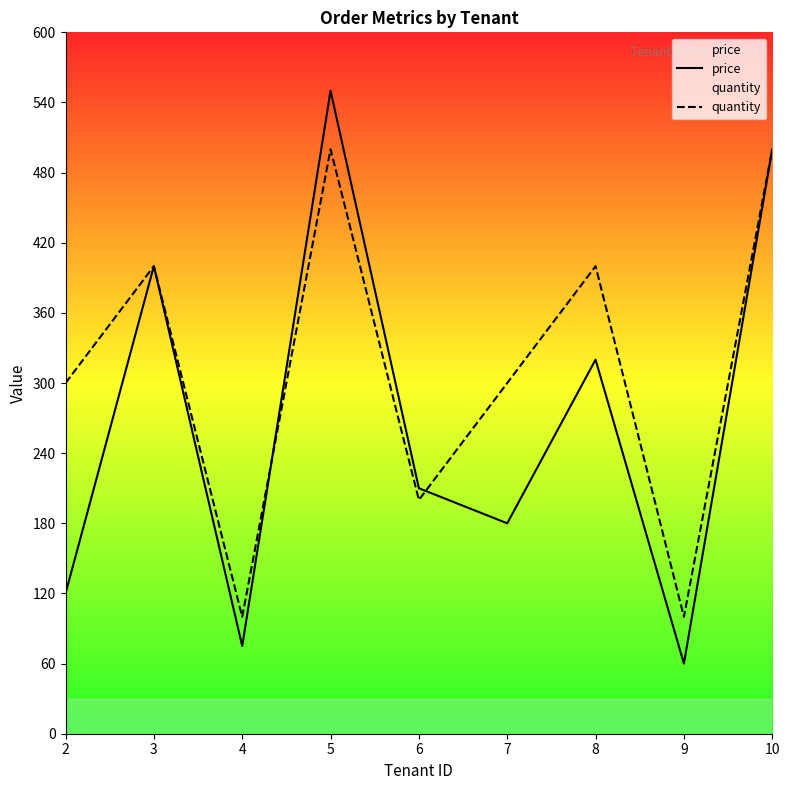

List the labels in order of quantity value, largest first.

5, 10, 3, 8, 2, 7, 6, 4, 9